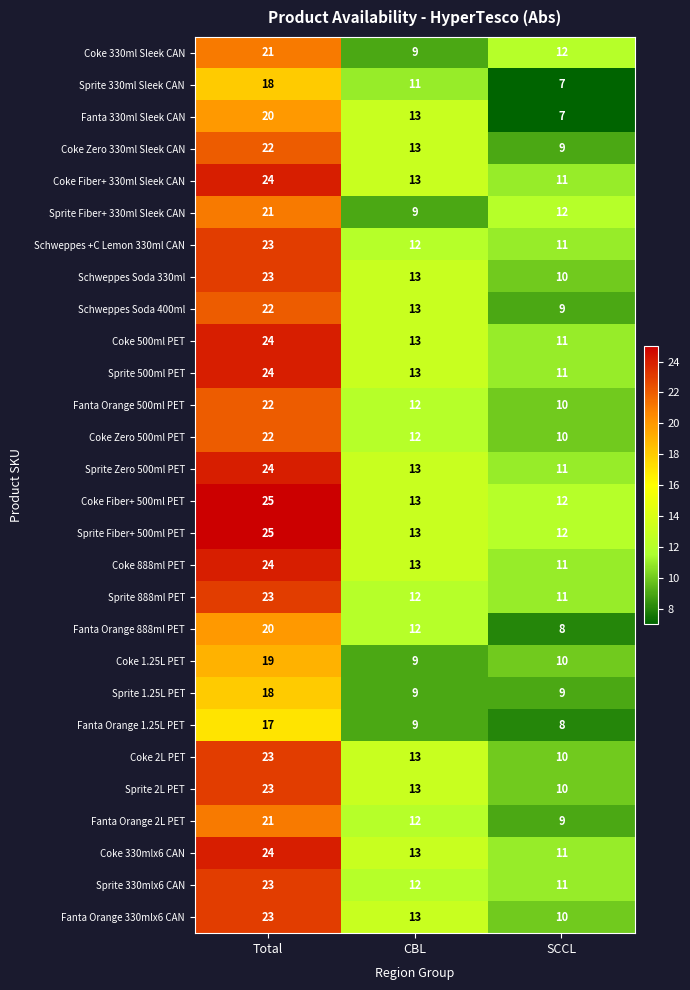

What is the average value of the Coke Fiber+ 330ml Sleek CAN series?

16